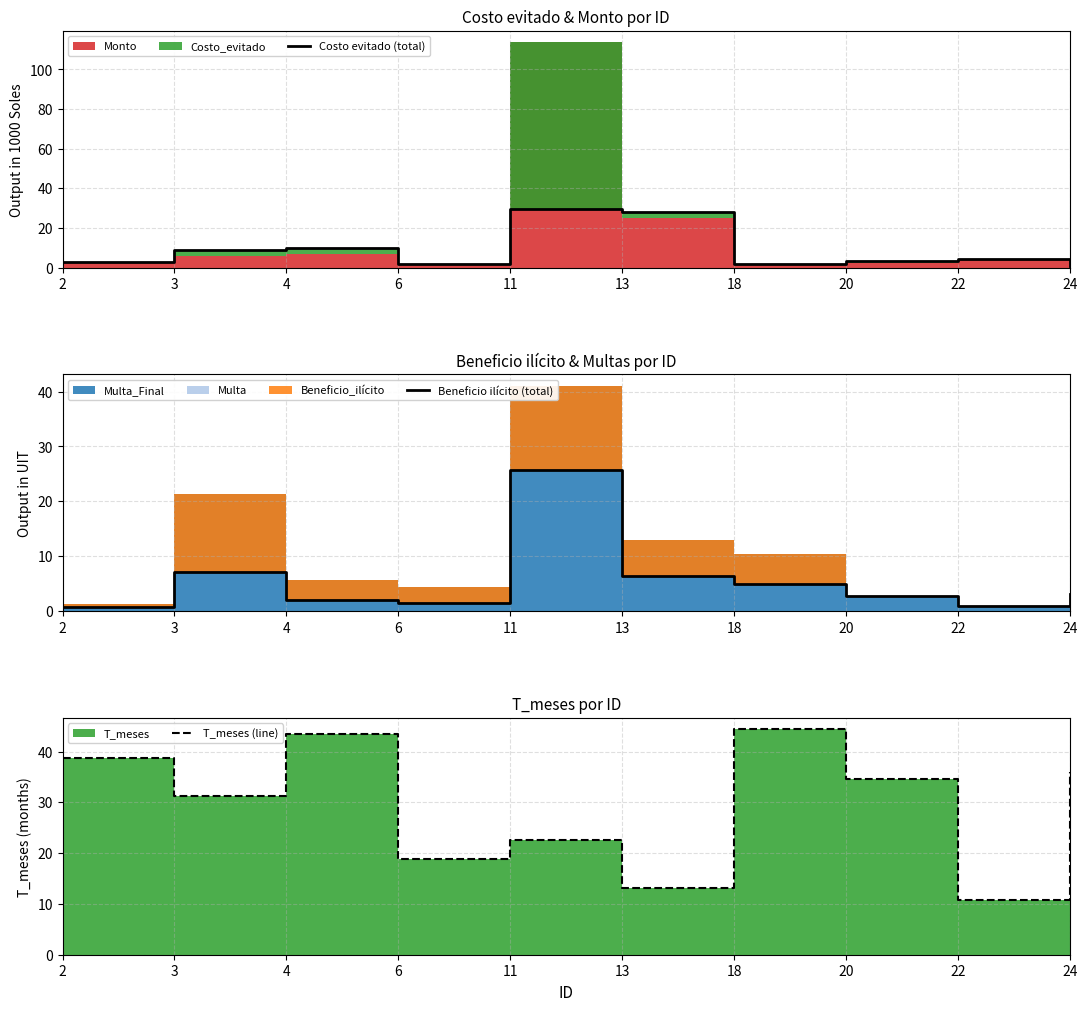

Which label corresponds to the largest value in the chart?

18